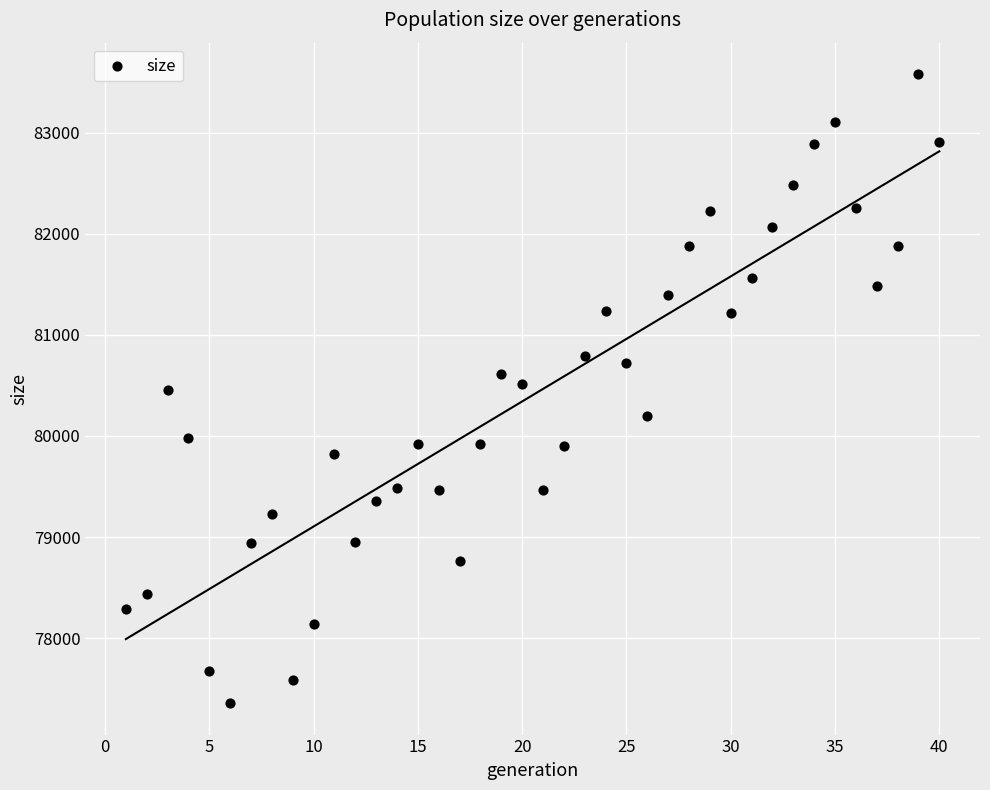

What is the range of Y values (max minus min)?

6220